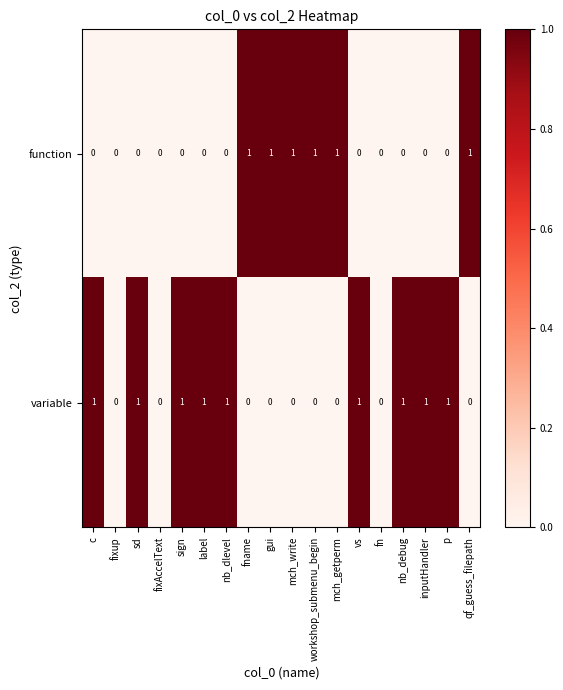

The function series shows 1 at qf_guess_filepath. True or false?

True